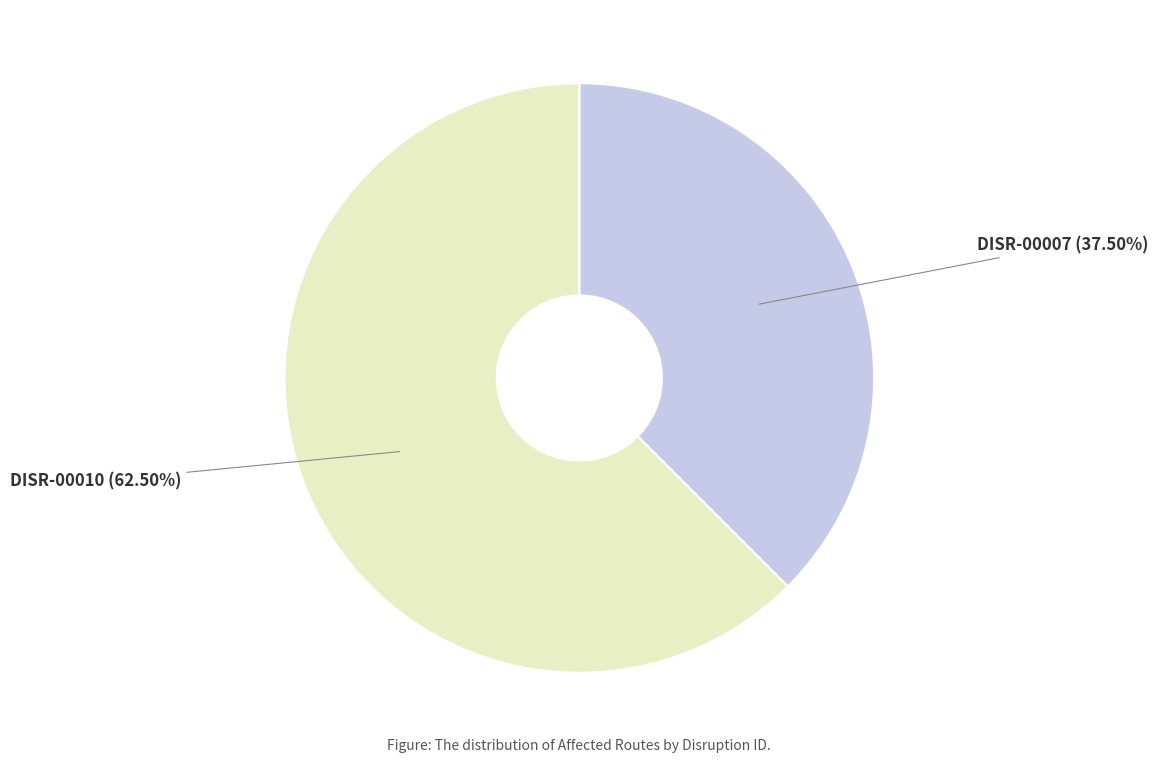

Which slice is the smallest?

DISR-00007